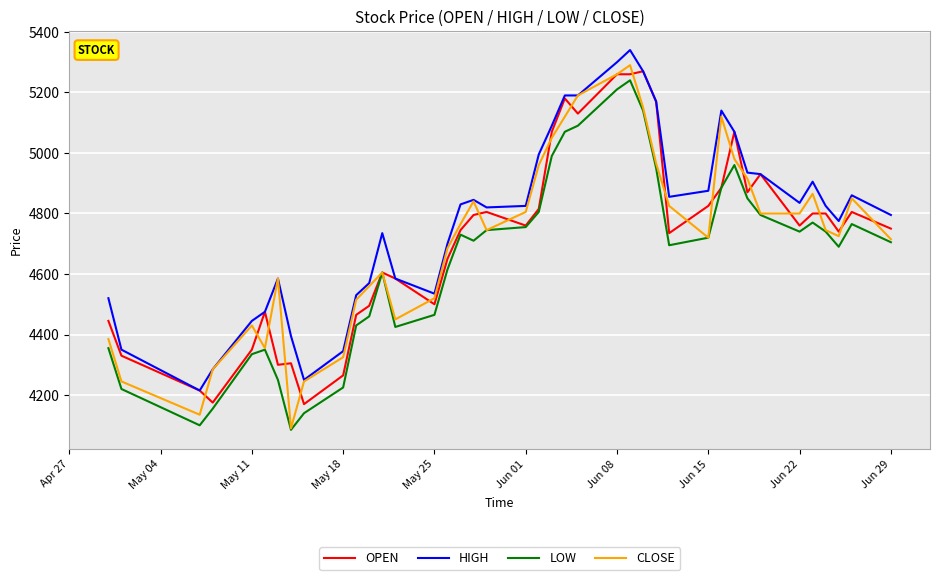

Which series has the widest spread of values?

CLOSE